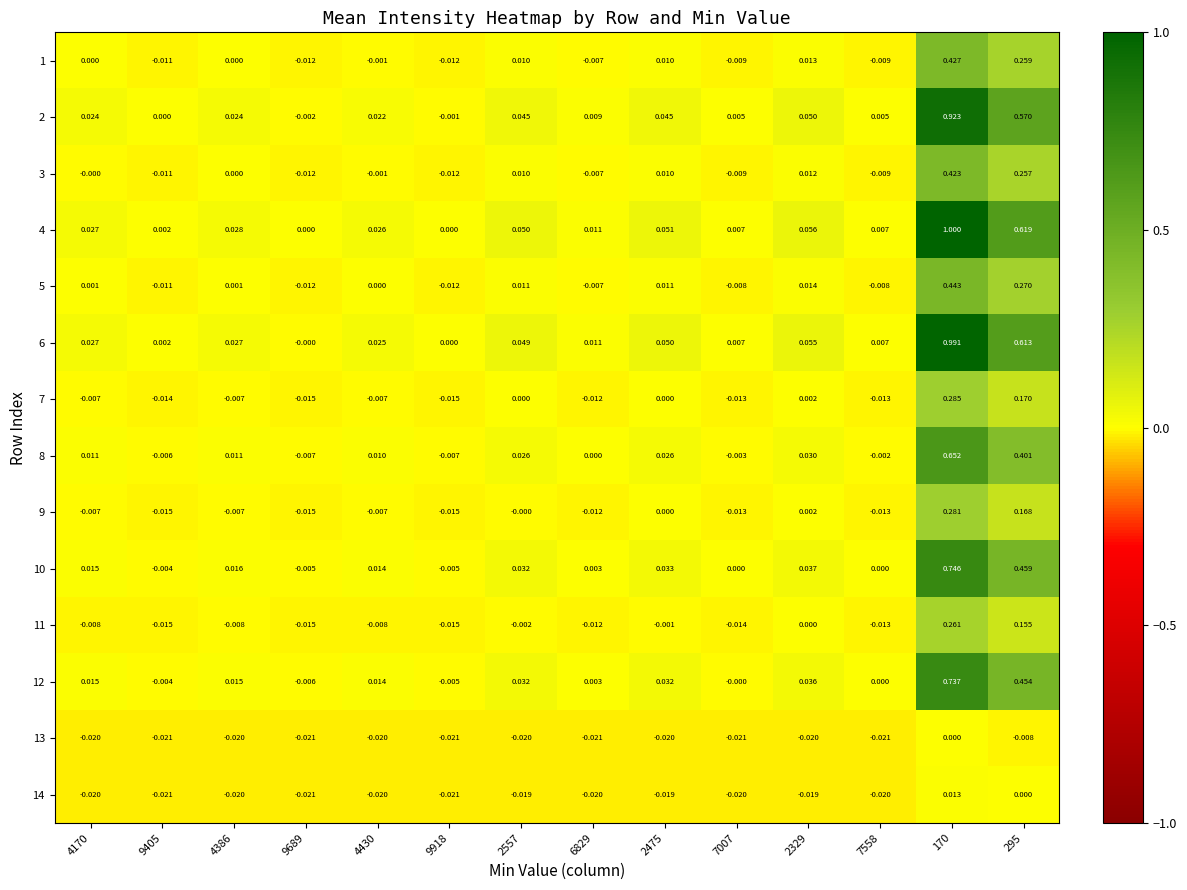

Is the value of 1 at 9405 greater than the value of 7 at 2329?

No